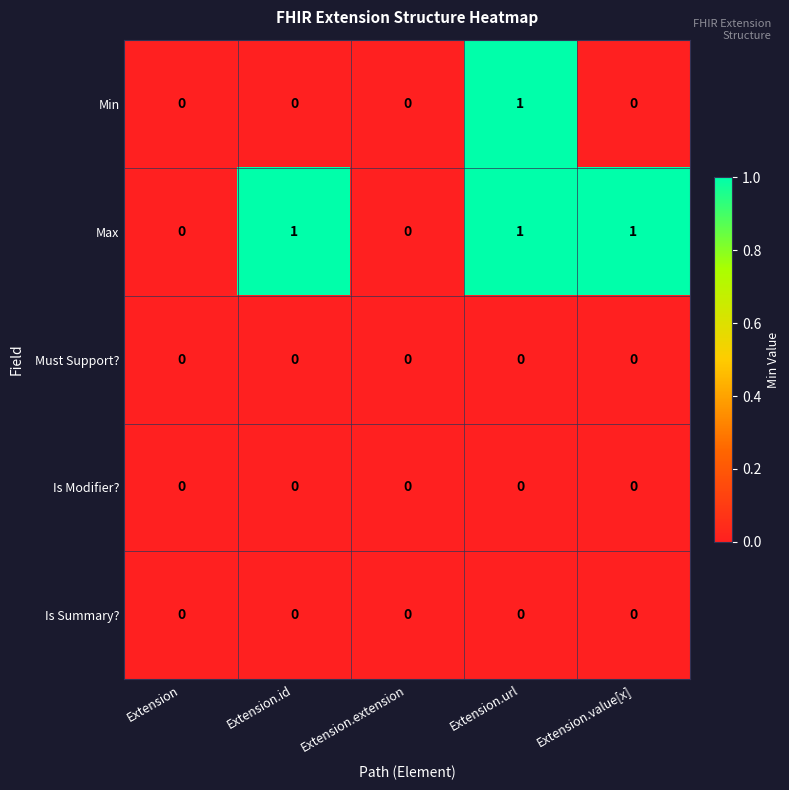

At which category is the sum across all series the highest?

Extension.url